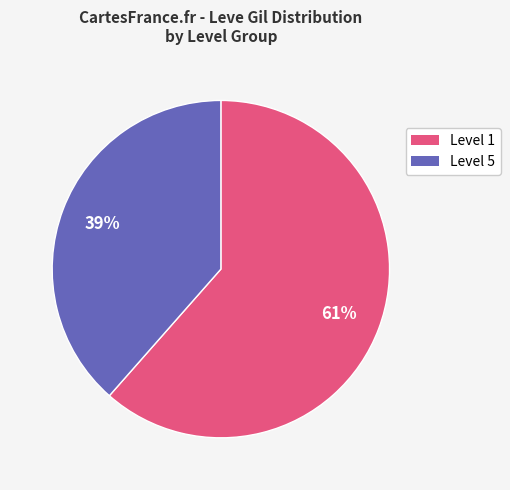

To the nearest percent, what is the average slice percentage?

50%